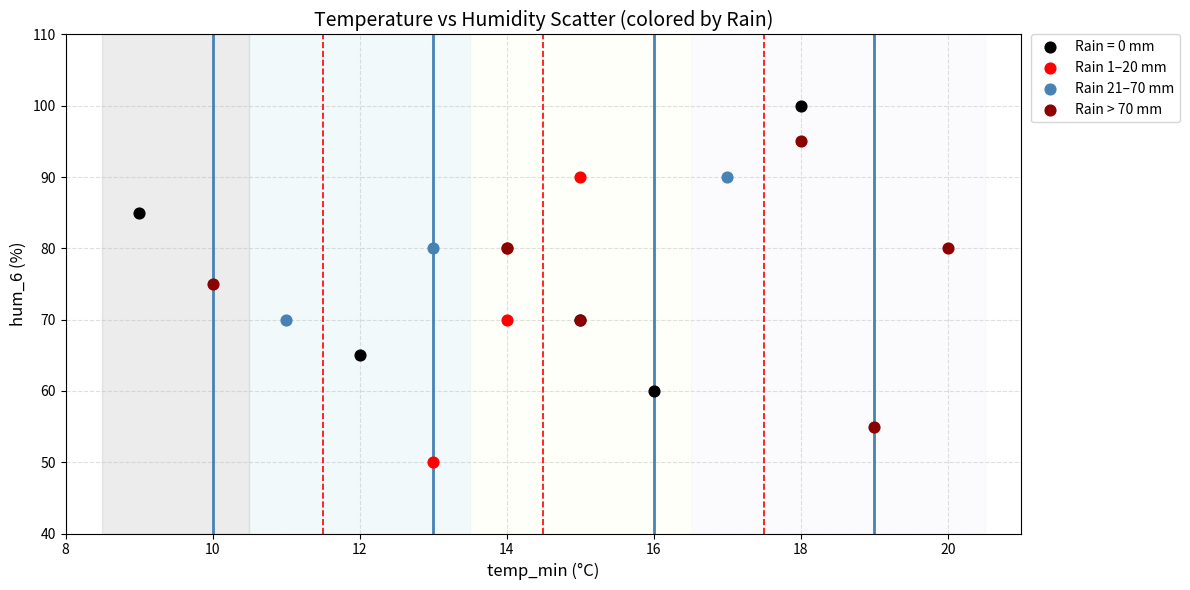

Which series reaches the minimum Y coordinate?

Rain 1–20 mm